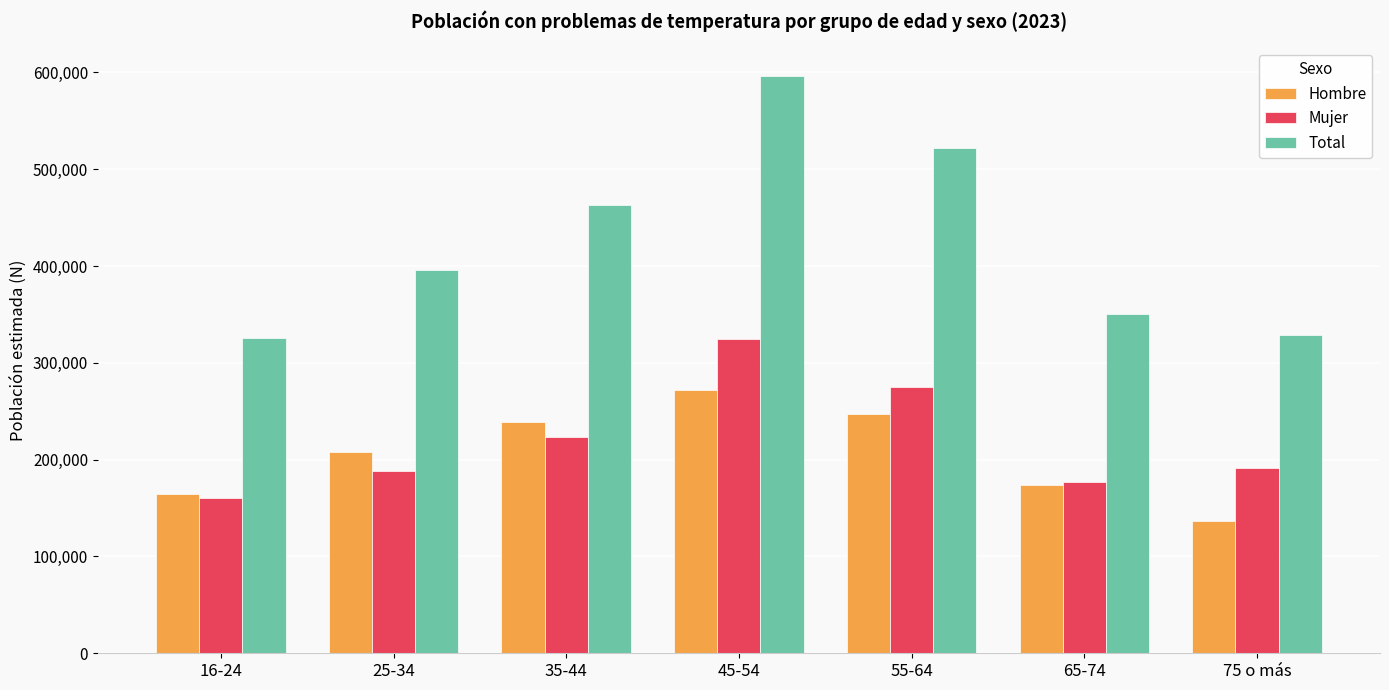

What is the difference between the maximum and minimum values in the Mujer series?

163572